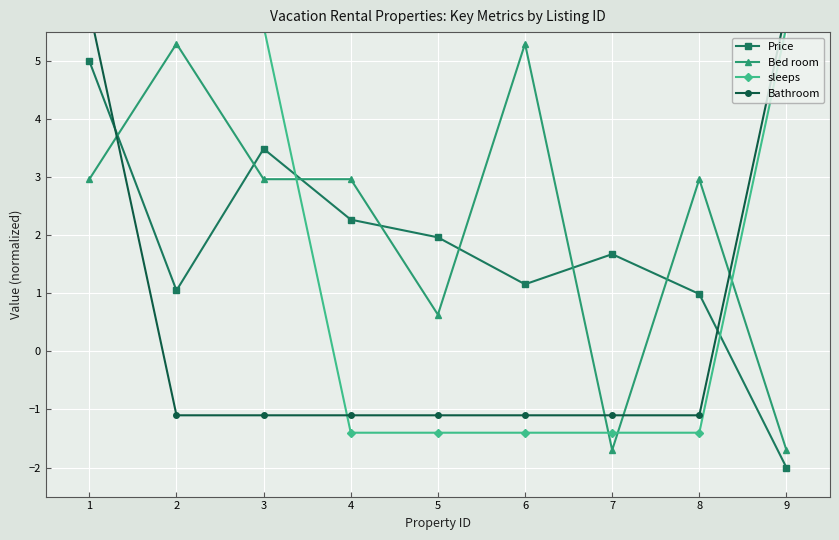

How many values in Price are above zero?

8